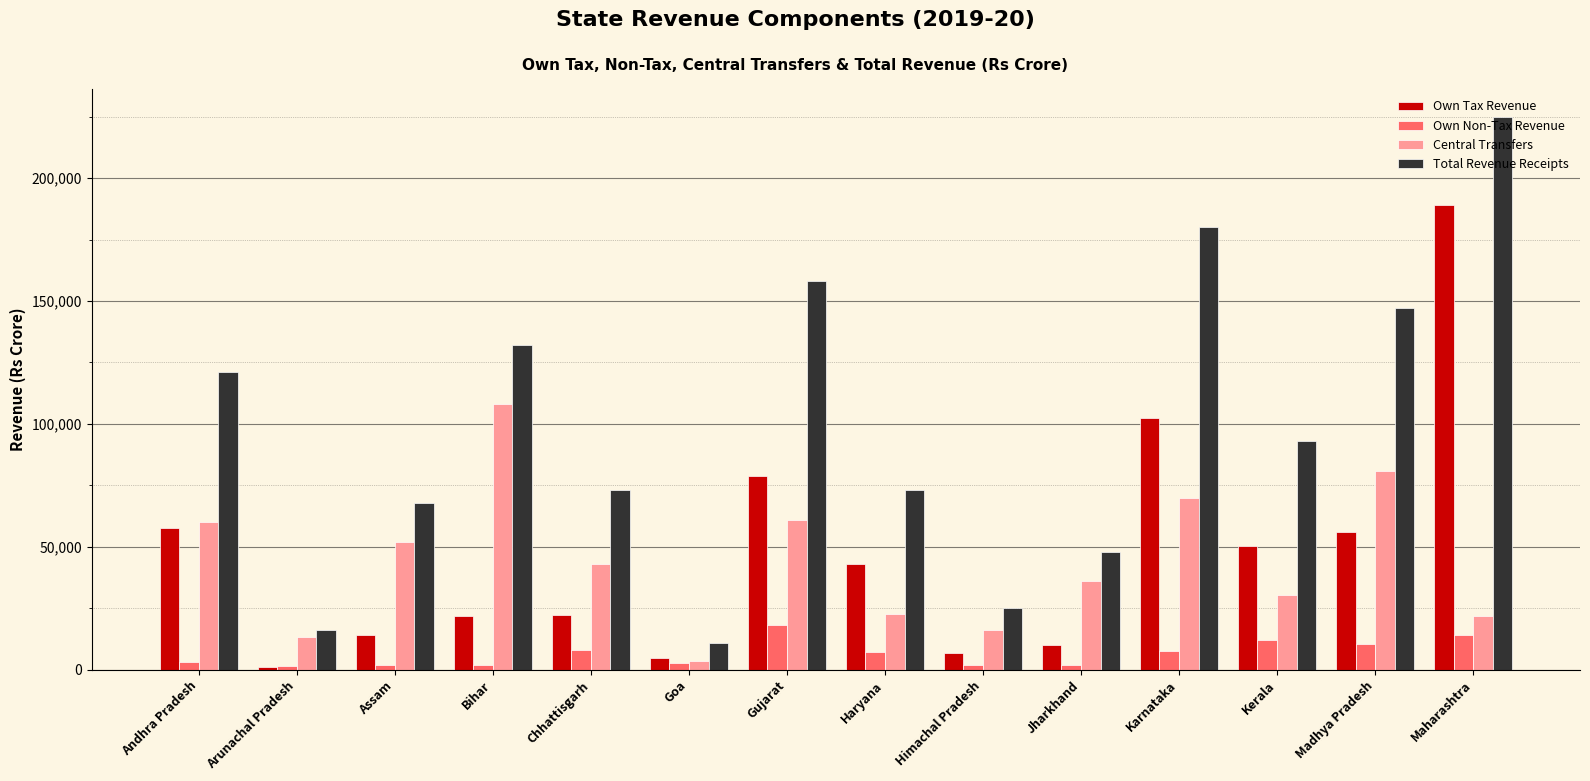

Which series changed the most between Arunachal Pradesh and Assam?

Total Revenue Receipts